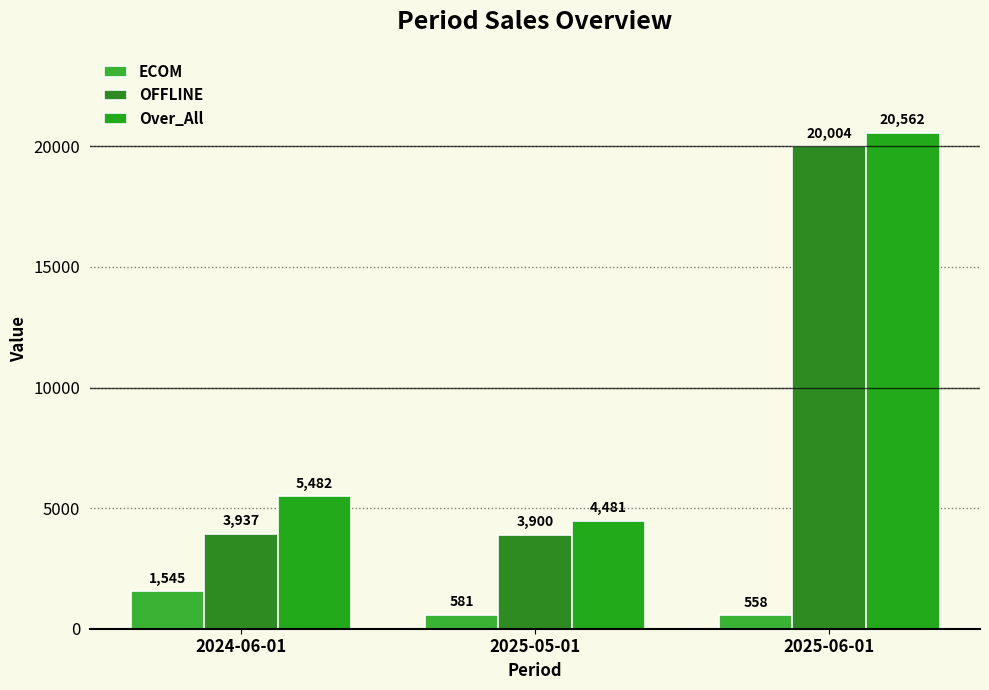

At how many categories does at least one series exceed 9825?

1